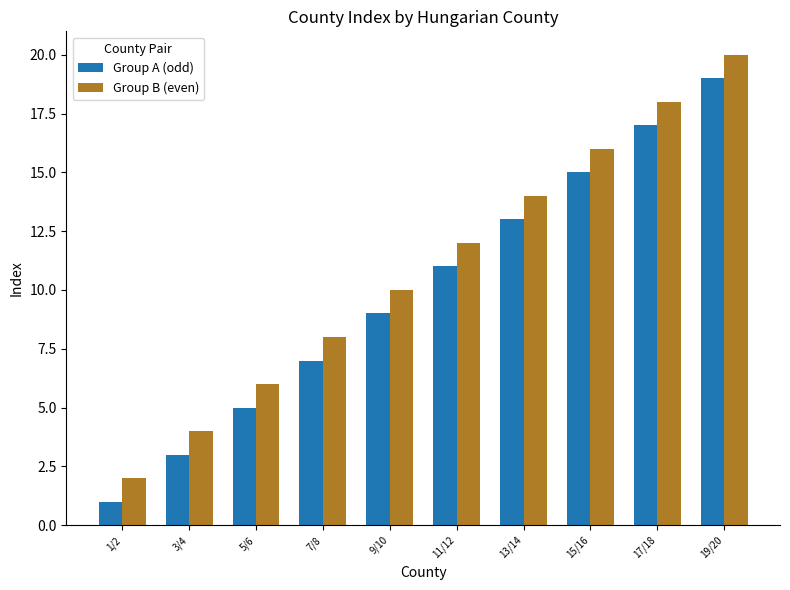

At which label does Group B (even) reach its peak?

19/20